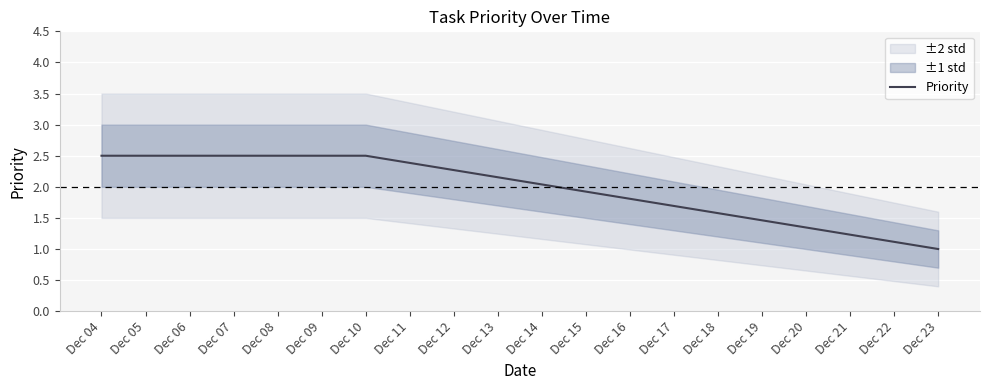

Is it true that Priority equals 1.7 at Dec 10?

False